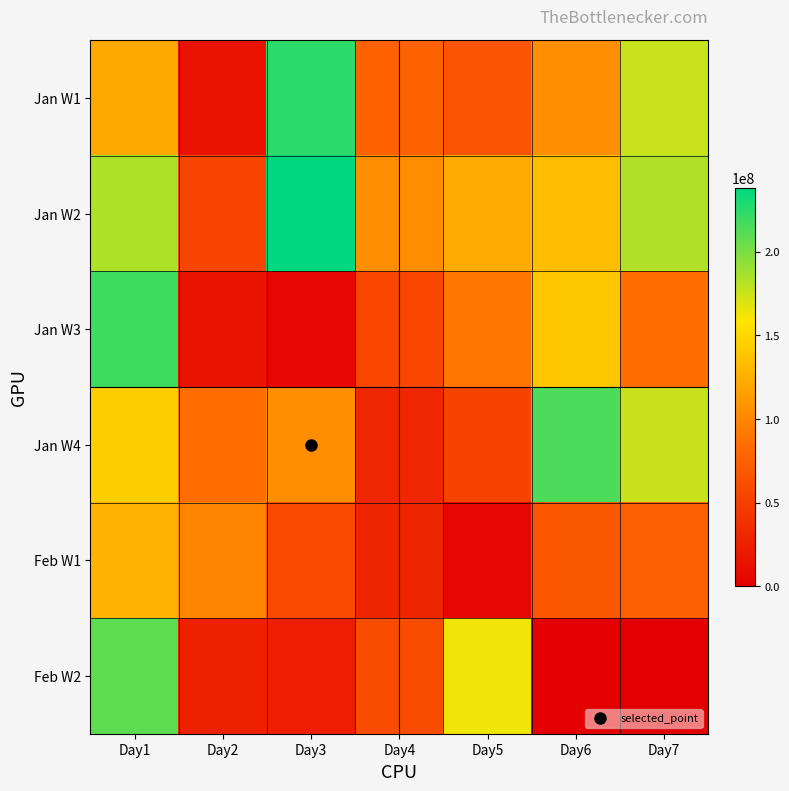

Which series has the largest total across all categories?

Jan W2